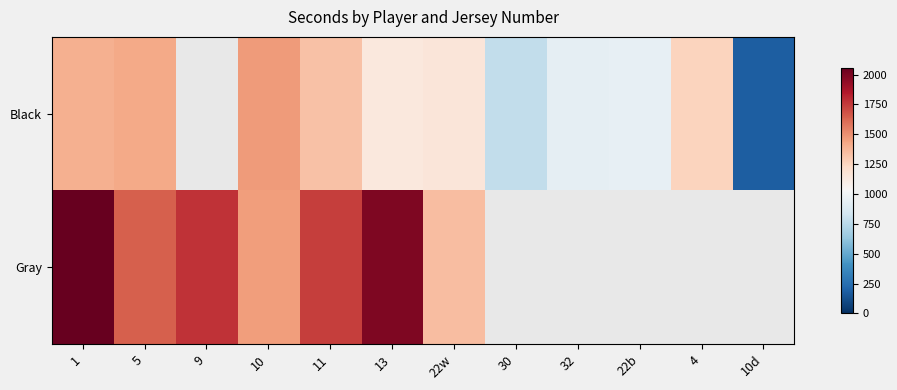

What is the difference between the maximum and minimum values in the Gray series?

714.0